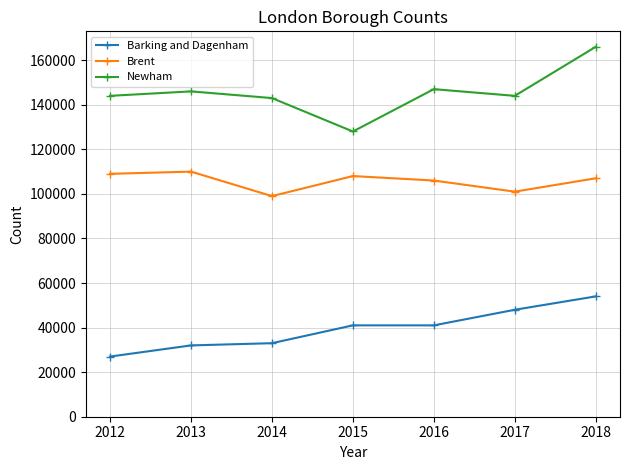

Does the chart display data point markers on the line(s)?

Yes